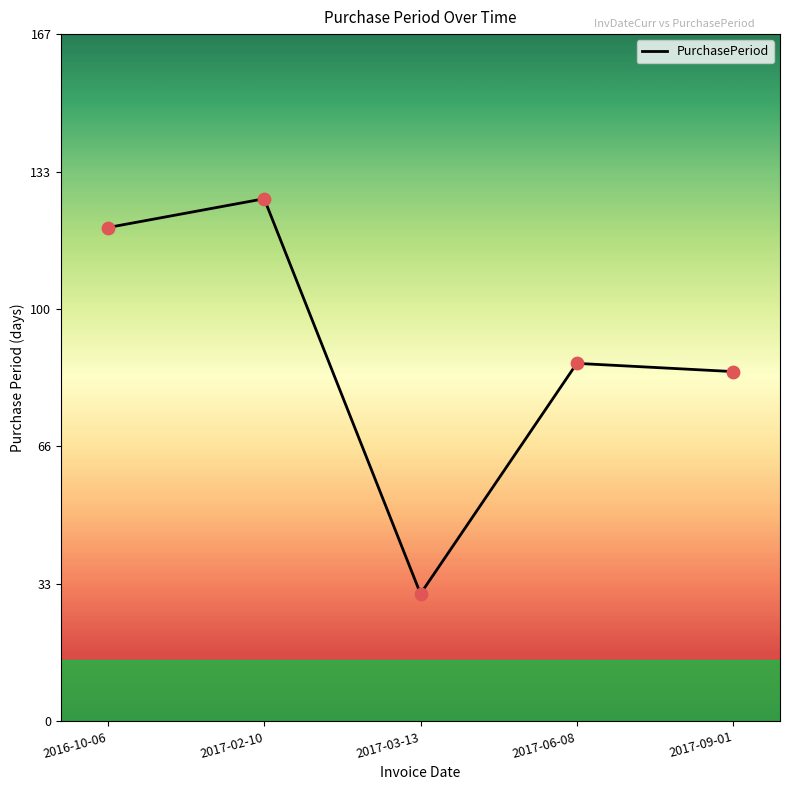

What is the change in value from 2016-10-06 to 2017-06-08?

-33